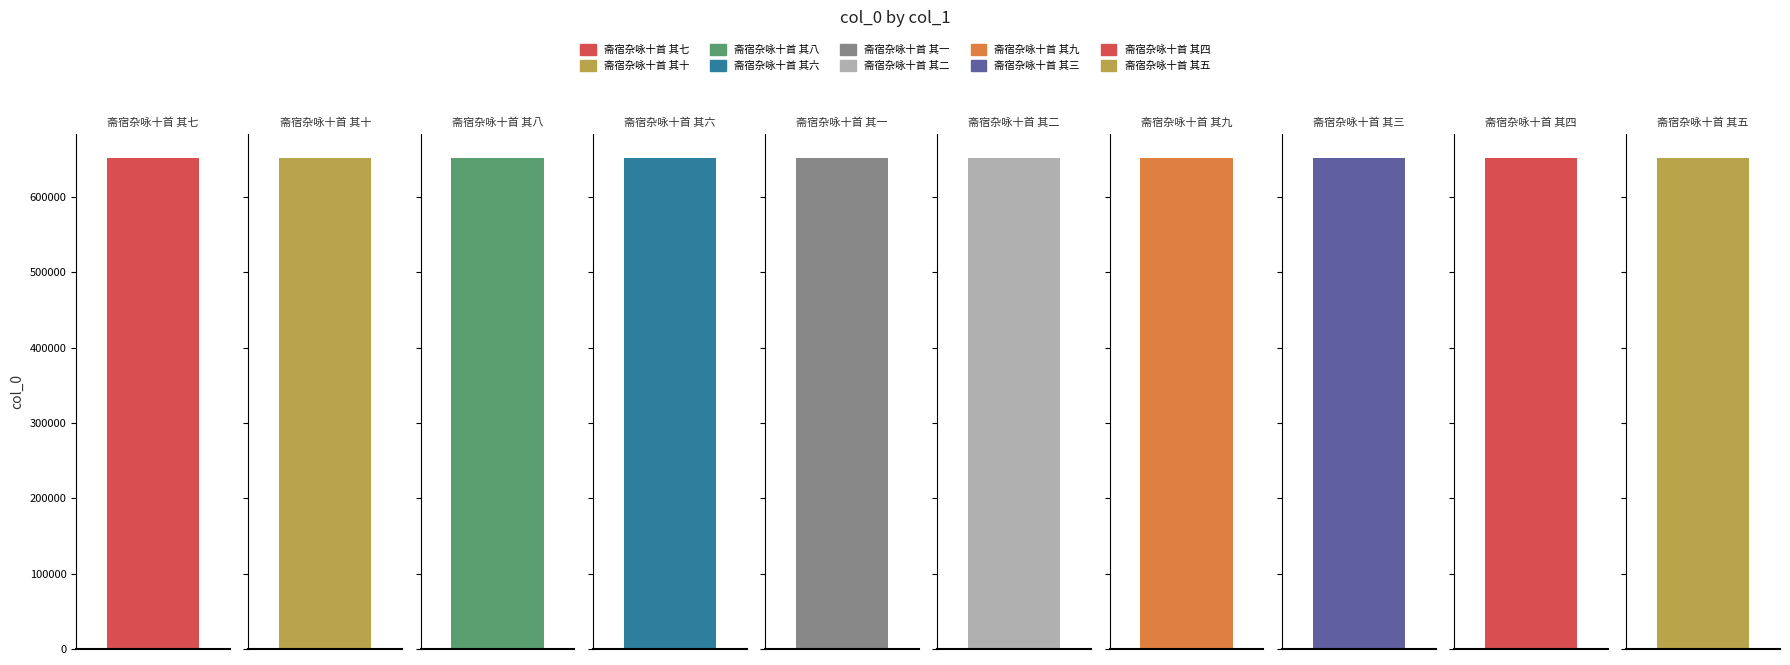

Are the bars grouped side by side (vs. stacked)?

No